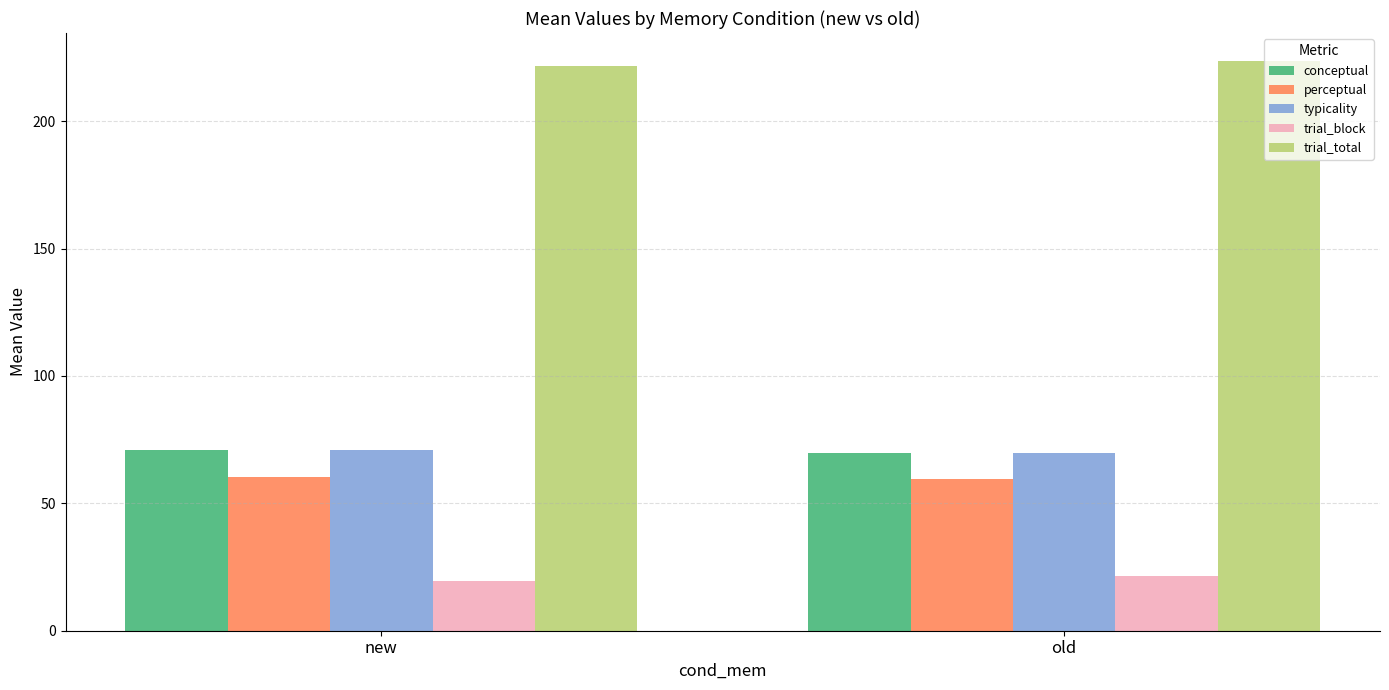

True or false: perceptual has a value of 60.5 at new.

True